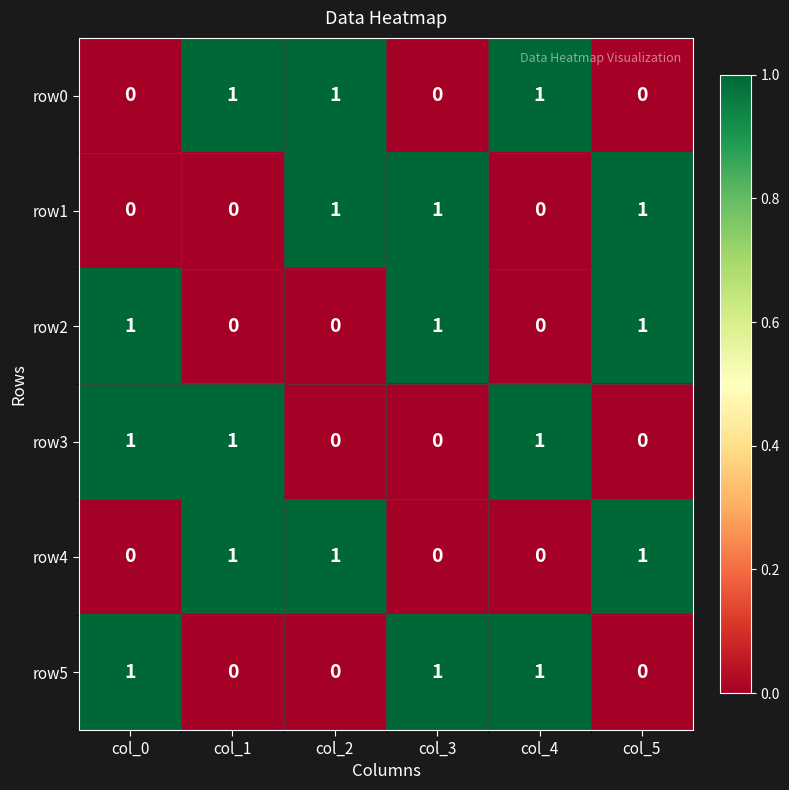

Count the row2 values in the range 0 to 1.

6